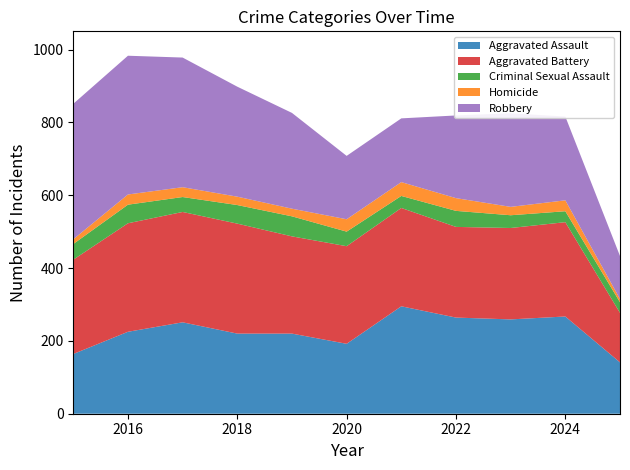

Reading left to right, what are all the values shown in this chart?

Aggravated Assault: 2015=164	2016=225	2017=251	2018=220	2019=220	2020=192	2021=295	2022=264	2023=259	2024=267	2025=141
Aggravated Battery: 2015=259	2016=298	2017=303	2018=302	2019=267	2020=268	2021=270	2022=249	2023=251	2024=259	2025=136
Criminal Sexual Assault: 2015=43	2016=51	2017=41	2018=51	2019=55	2020=40	2021=33	2022=44	2023=35	2024=30	2025=29
Homicide: 2015=13	2016=28	2017=27	2018=23	2019=21	2020=34	2021=38	2022=35	2023=23	2024=30	2025=9
Robbery: 2015=372	2016=381	2017=356	2018=302	2019=263	2020=174	2021=175	2022=227	2023=257	2024=230	2025=118